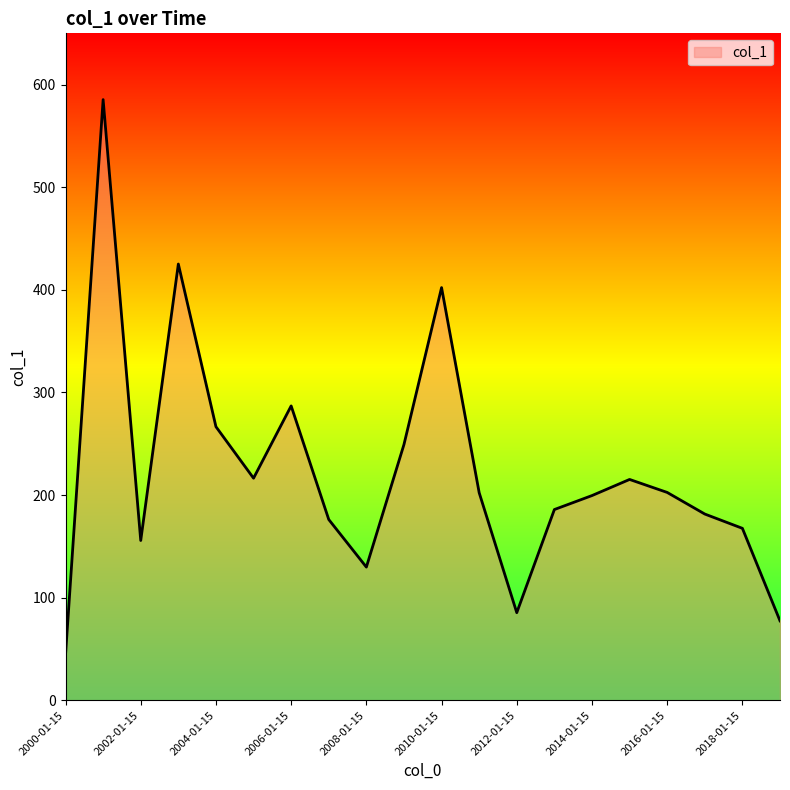

What is the smallest value displayed?

44.4